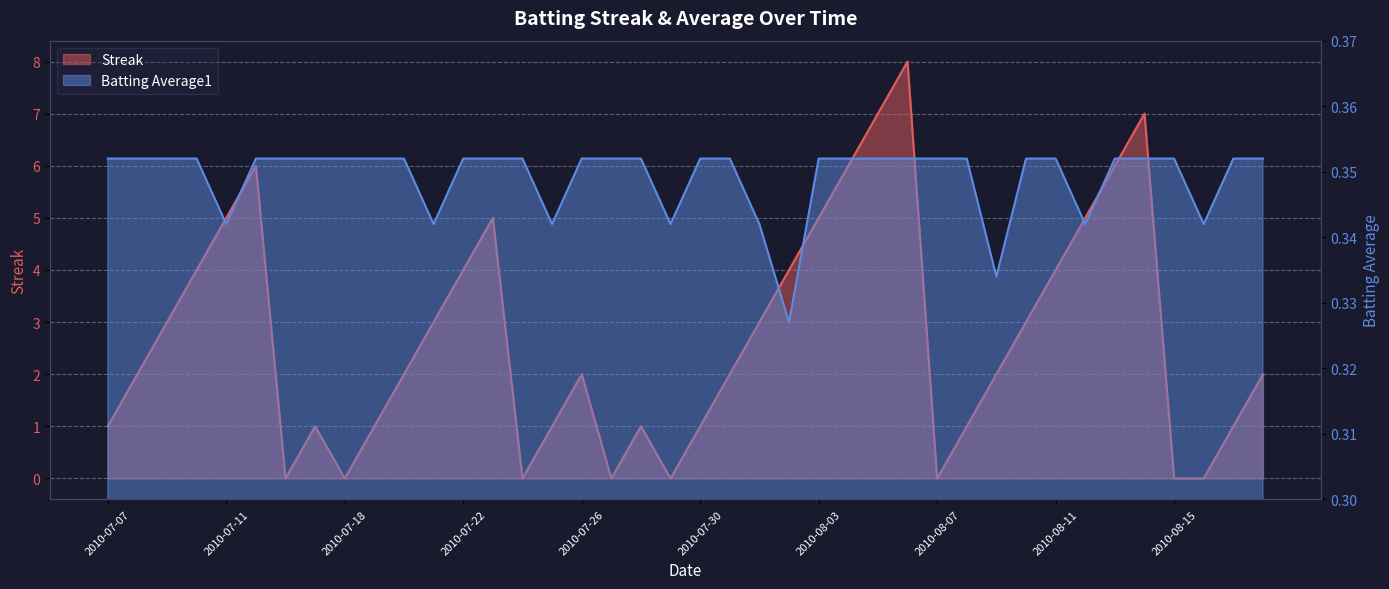

List the labels in order of Batting Average1 value, smallest first.

2010-08-02, 2010-08-09, 2010-07-11, 2010-07-21, 2010-07-25, 2010-07-29, 2010-08-01, 2010-08-12, 2010-08-16, 2010-07-07, 2010-07-08, 2010-07-09, 2010-07-10, 2010-07-15, 2010-07-16, 2010-07-17, 2010-07-18, 2010-07-19, 2010-07-20, 2010-07-22, 2010-07-23, 2010-07-24, 2010-07-26, 2010-07-27, 2010-07-28, 2010-07-30, 2010-07-31, 2010-08-03, 2010-08-04, 2010-08-05, 2010-08-06, 2010-08-07, 2010-08-08, 2010-08-10, 2010-08-11, 2010-08-13, 2010-08-14, 2010-08-15, 2010-08-17, 2010-08-18